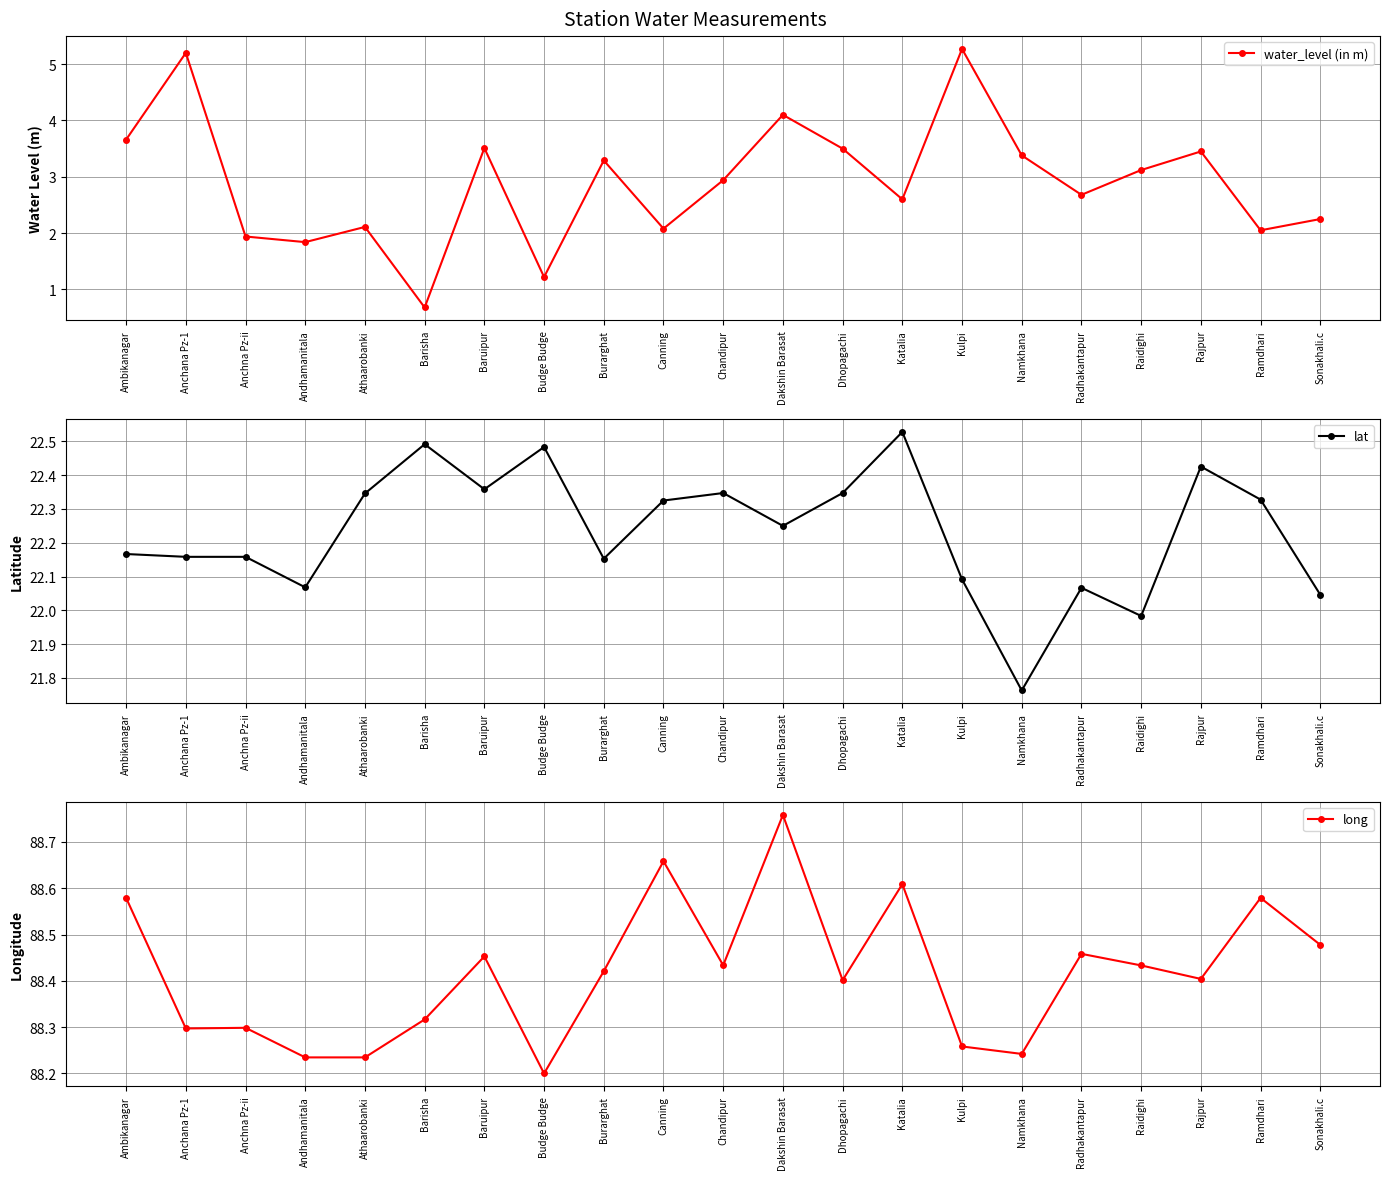

Rank the series by their maximum value, from highest to lowest.

long, lat, water_level (in m)